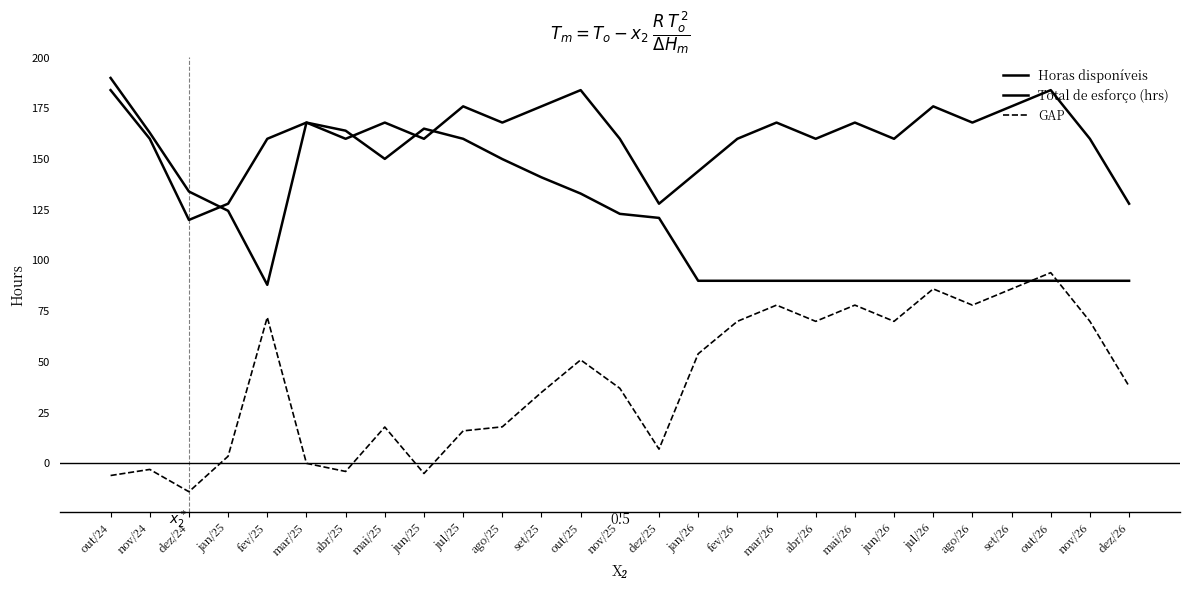

How many lines are shown in the chart?

3